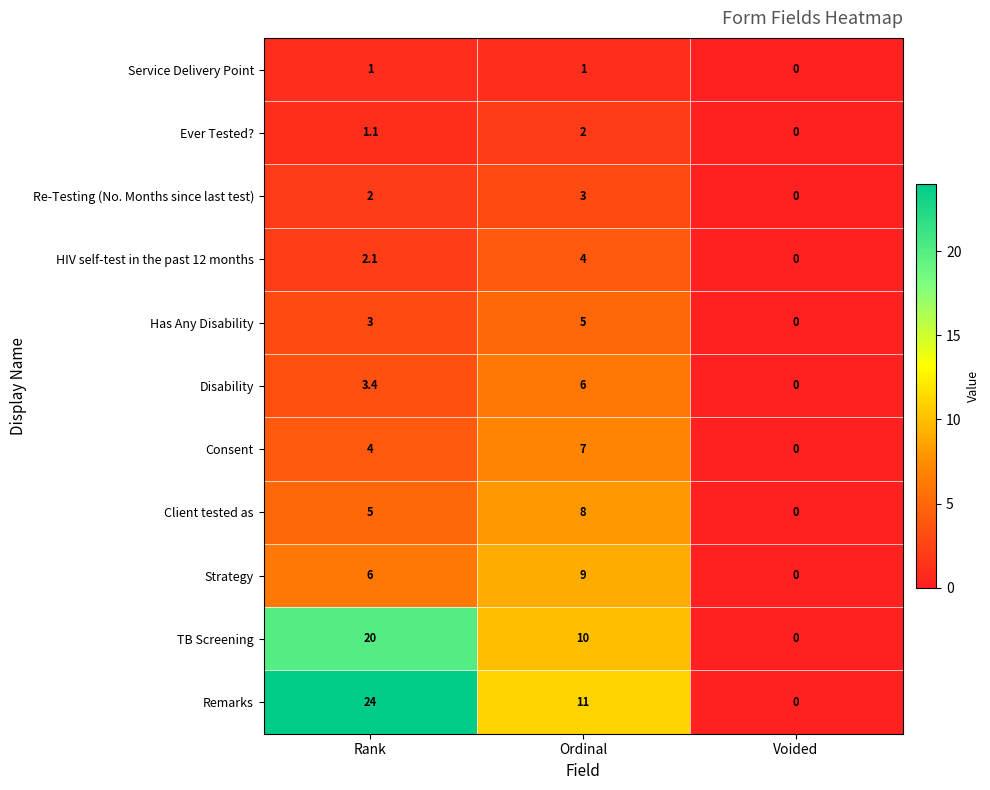

True or false: Ever Tested? has a value of -1.2 at Voided.

False